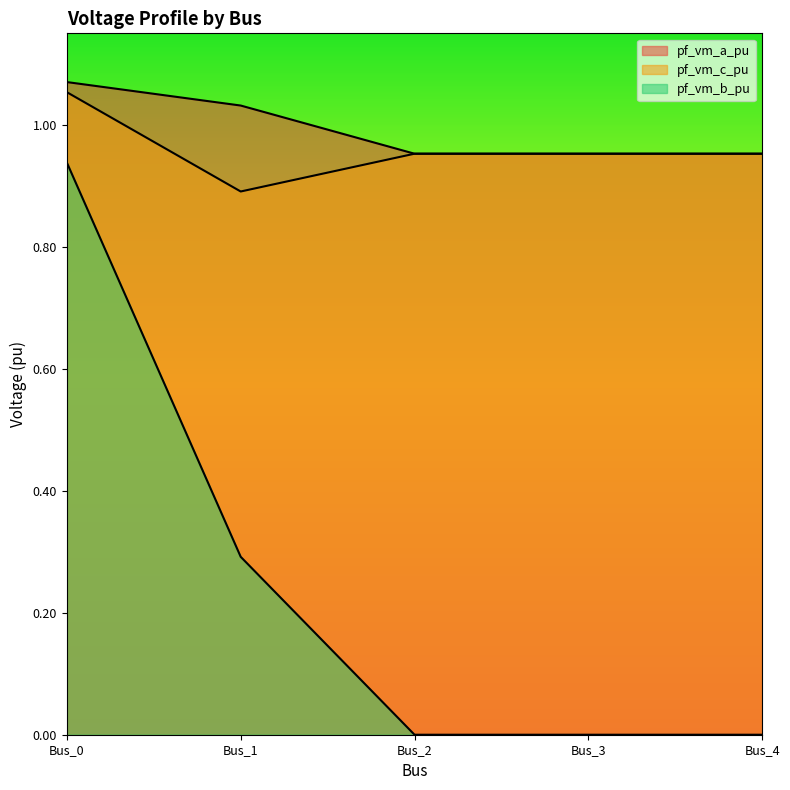

True or false: pf_vm_b_pu and pf_vm_a_pu intersect in this chart.

False